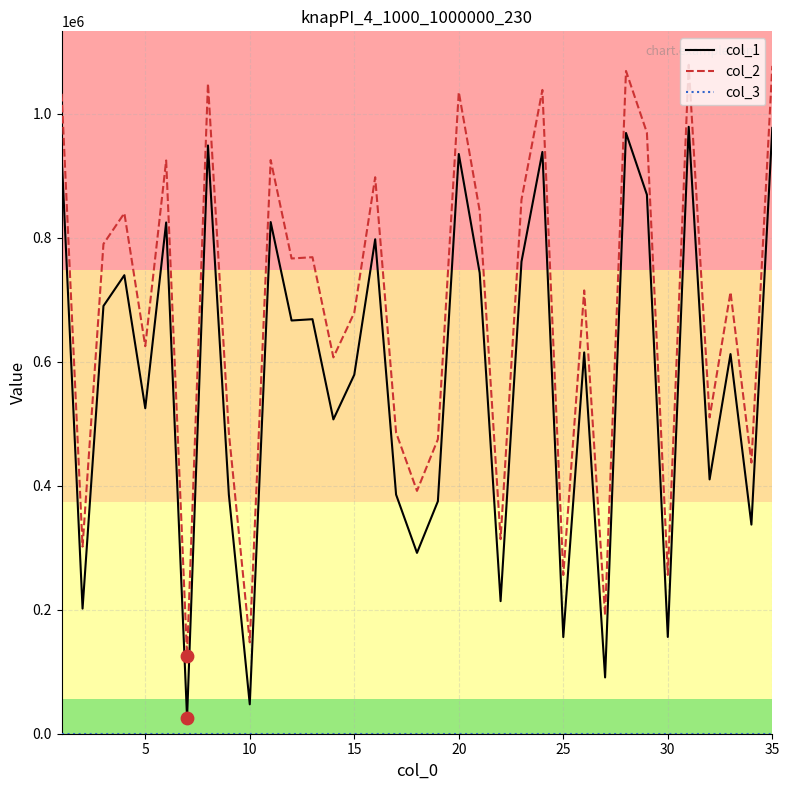

What is the greatest value displayed?

1078677